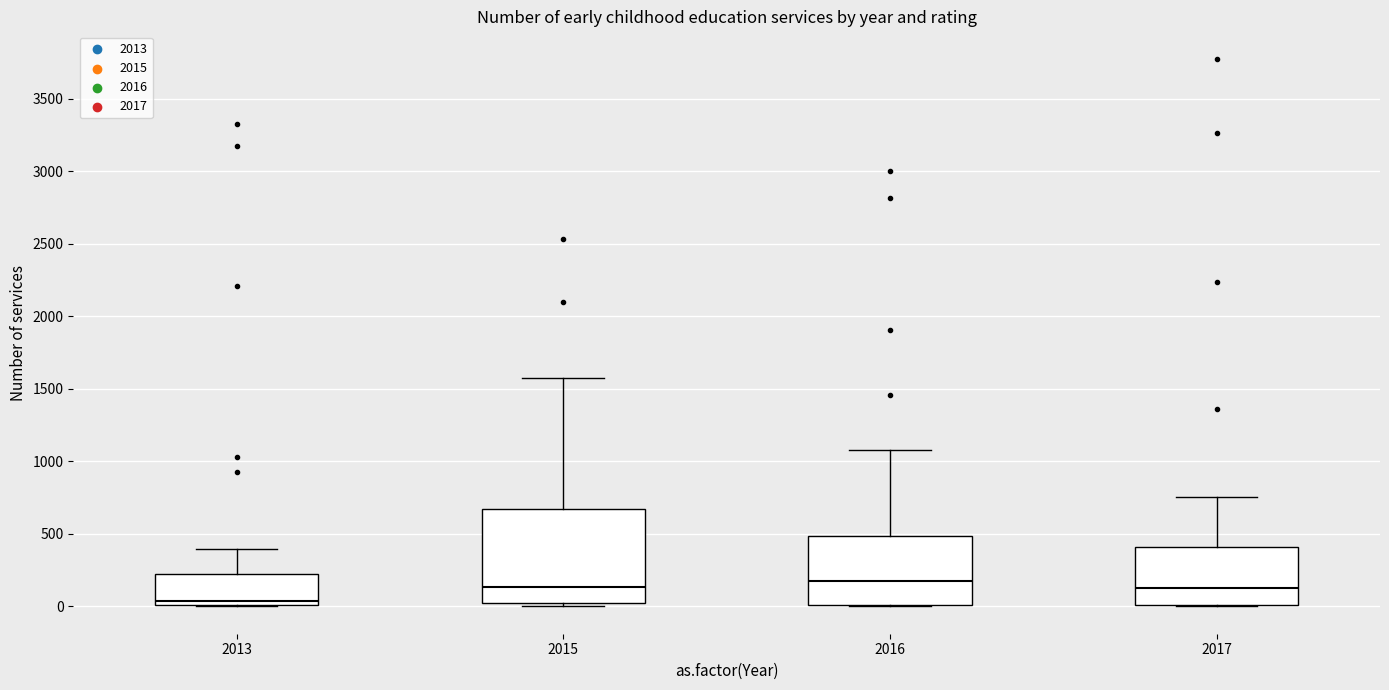

Reading left to right, transcribe this box plot: for each box, give where its median line is, the range the box spans, and where its two whiskers end, as read against the y-axis. The values are not printed on the chart, so give them approximately, as read against the axis.

2013: median 50, box 0 to 200, whiskers 0 to 400
2015: median 150, box 0 to 650, whiskers 0 (just below the box's lower edge) to 1600
2016: median 150, box 0 to 500, whiskers 0 to 1100
2017: median 150, box 0 to 400, whiskers 0 to 750